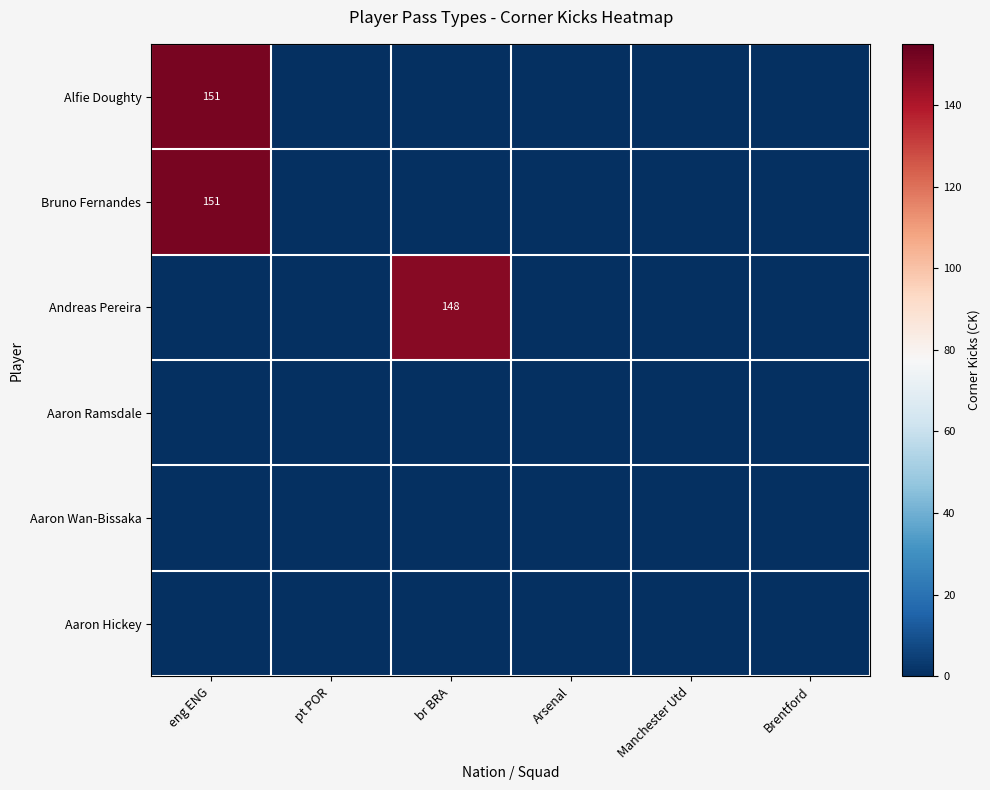

What is the greatest value displayed?

151